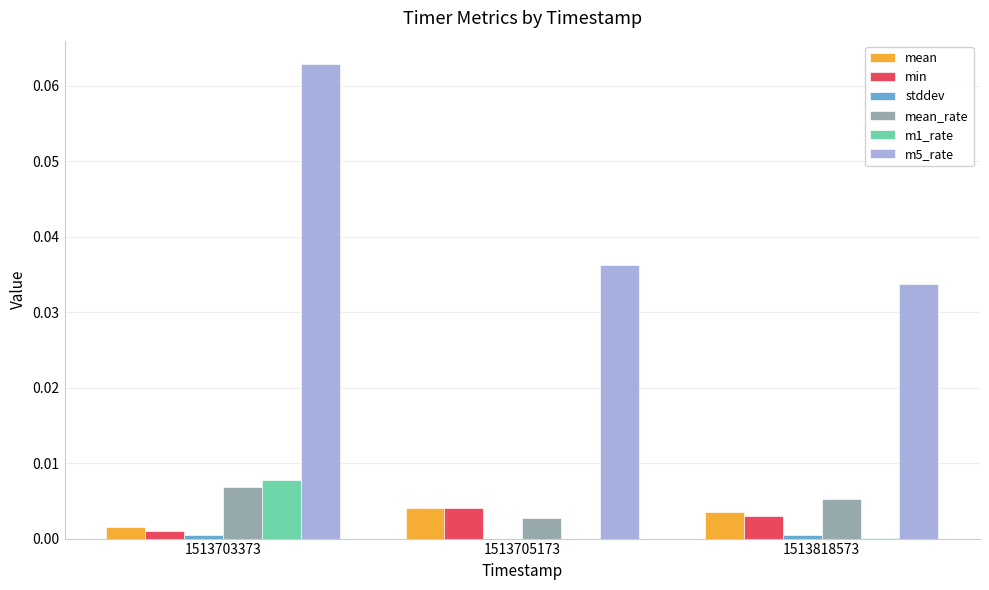

Which category has the highest value across all series?

1513703373